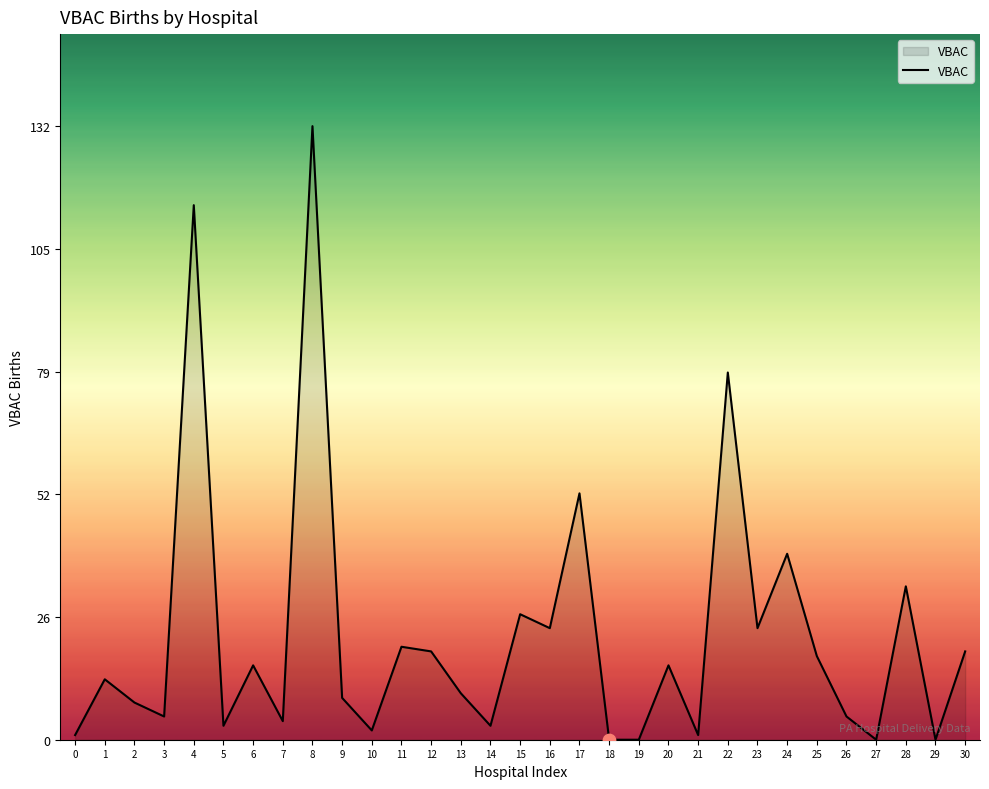

What is the ratio of the value at 12 to the value at 6?

1.2